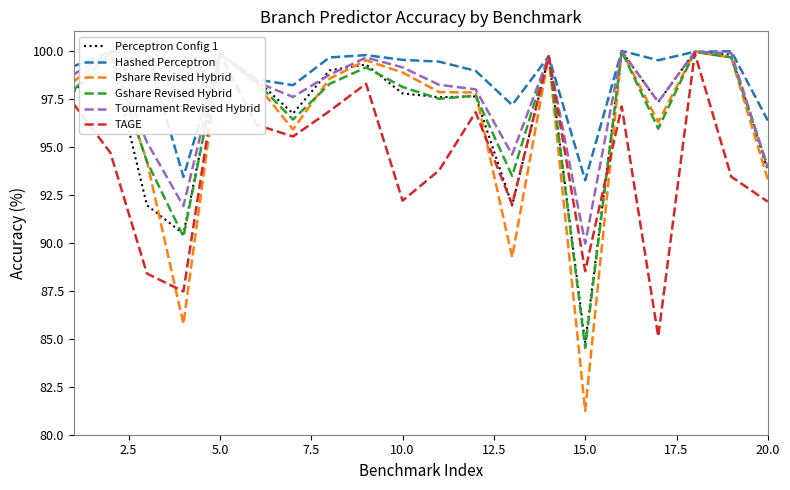

Which series has the largest range (max minus min)?

Pshare Revised Hybrid